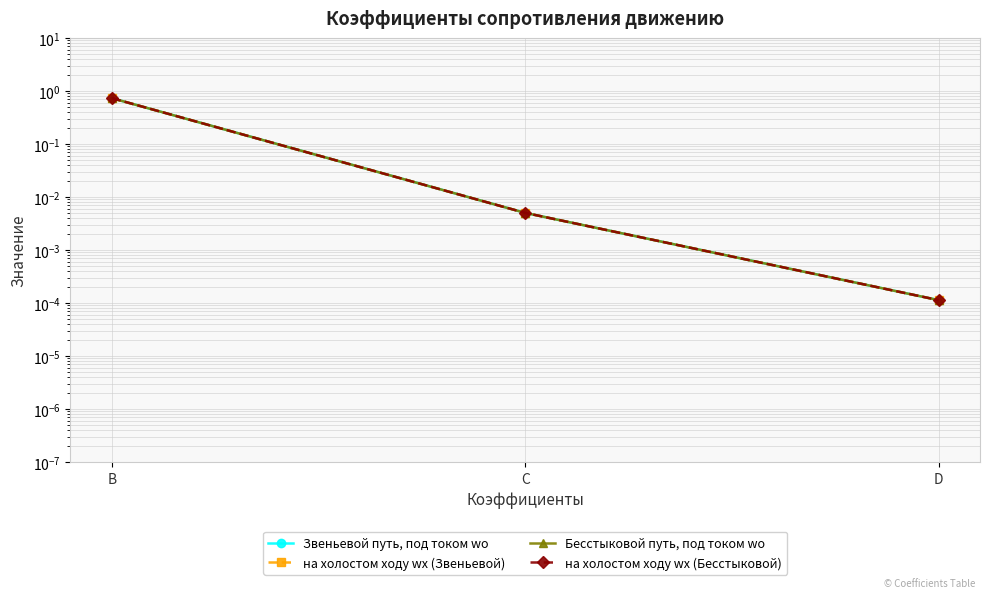

Which category has the lowest value in the на холостом ходу wх (Бесстыковой) series?

D